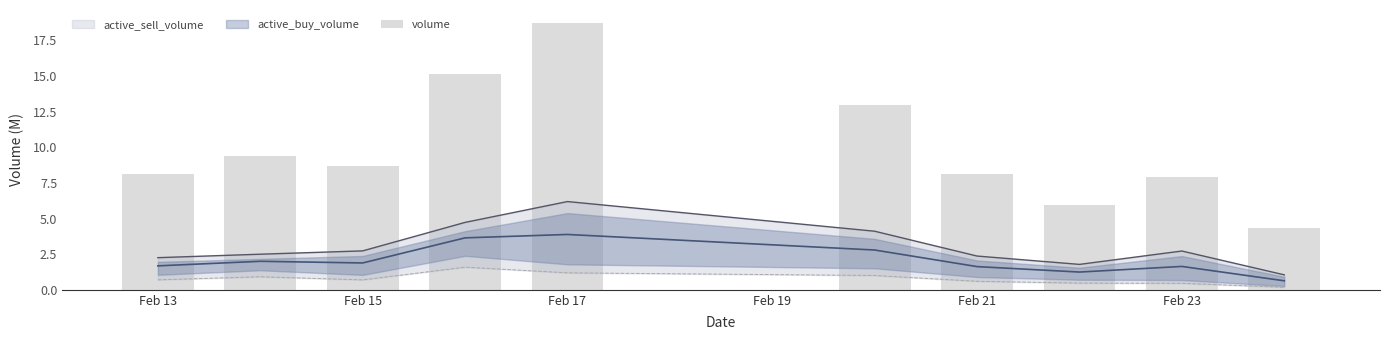

Reading right to left, extract all data points from this chart.

4.3	7.9	5.9	8.1	13.0	18.7	15.1	8.7	9.4	8.1